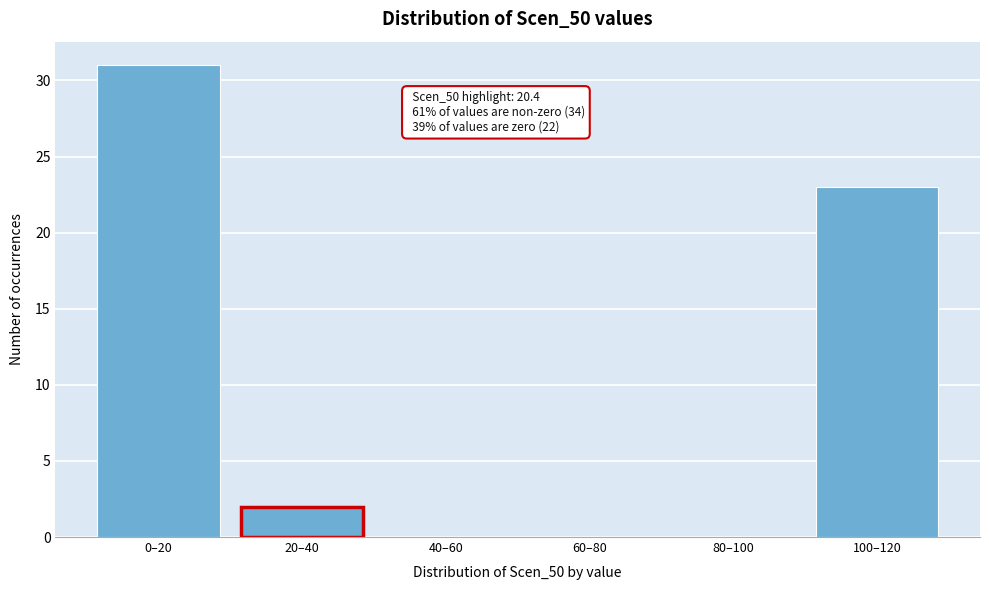

Reading right to left, list all the values displayed in this chart.

100–120=23	80–100=0	60–80=0	40–60=0	20–40=2	0–20=31